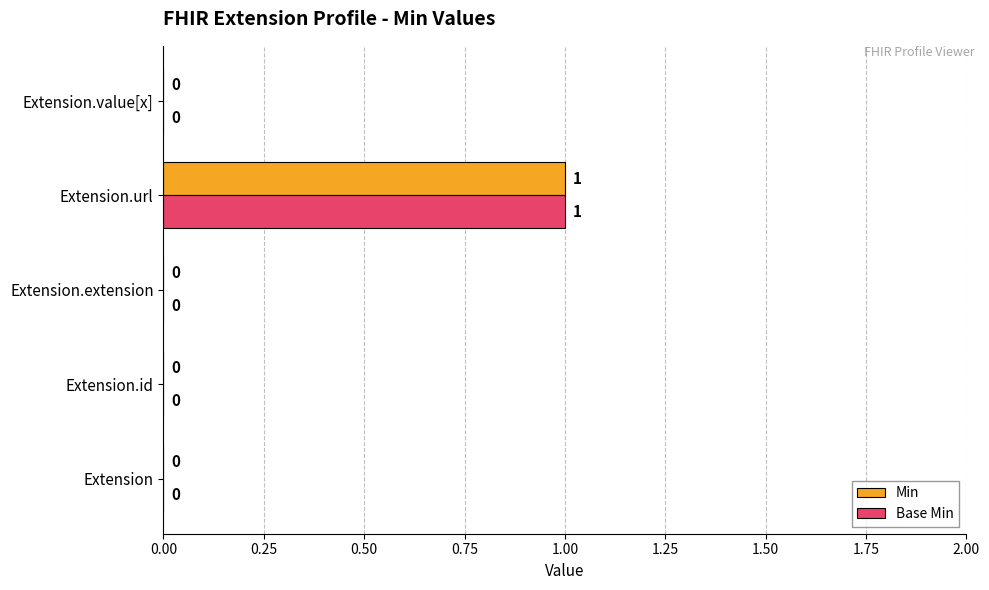

True or false: Base Min has a value of 0 at Extension.

True